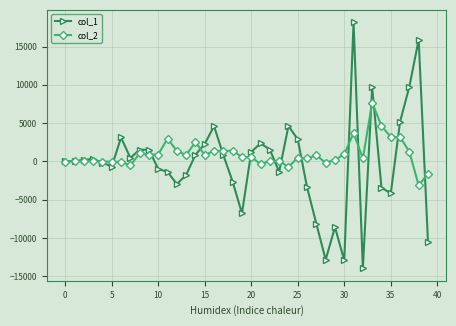

How many categories are shown in the chart?

40